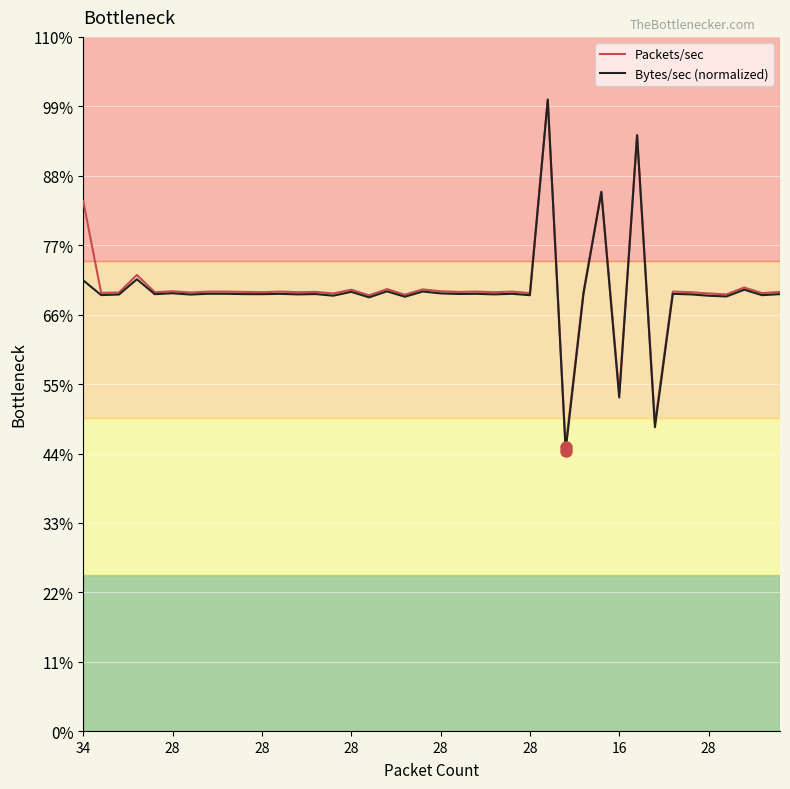

At which label does Bytes/sec (normalized) reach its peak?

26